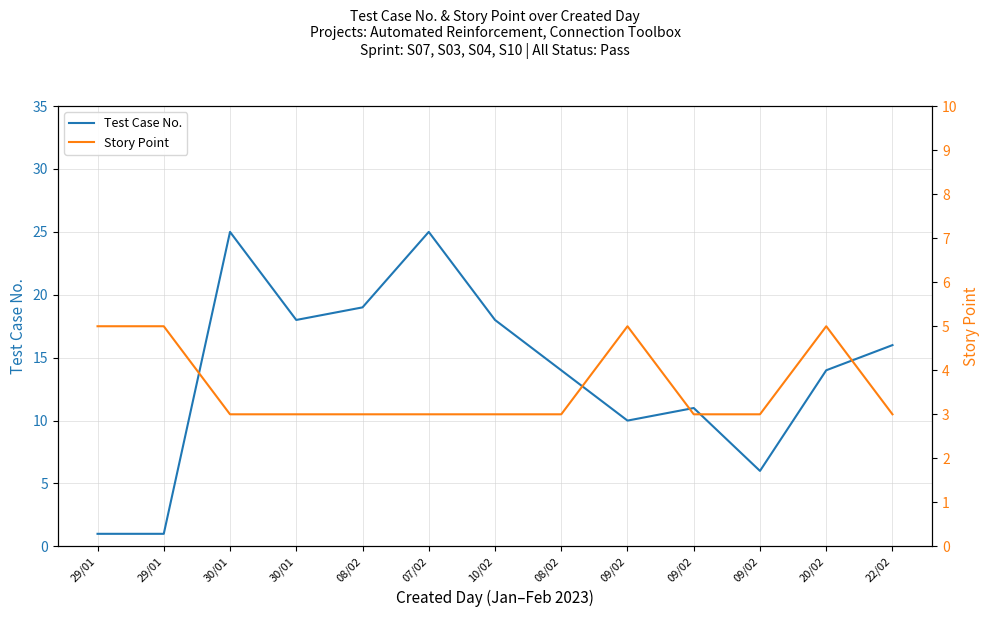

Which label corresponds to the largest value in the chart?

30/01